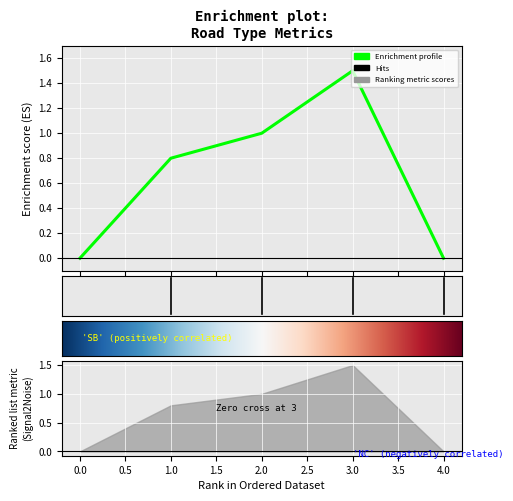

How many lines are shown in the chart?

1